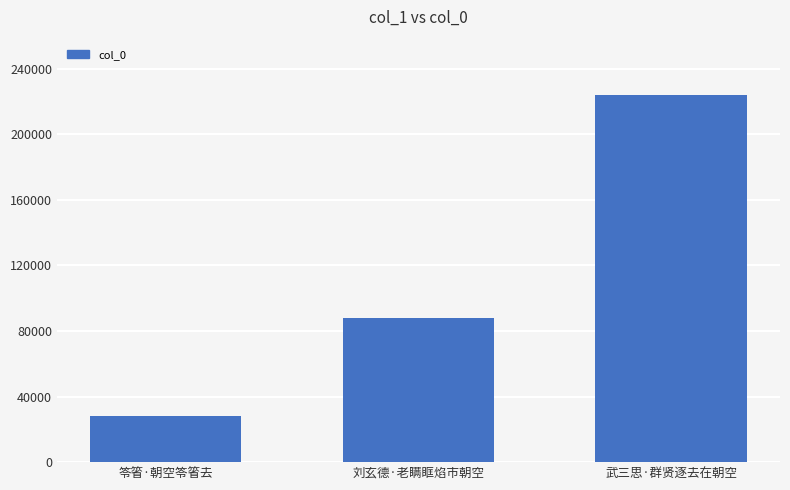

What is the label of the 1st bar from the left?

笭箵·朝空笭箵去